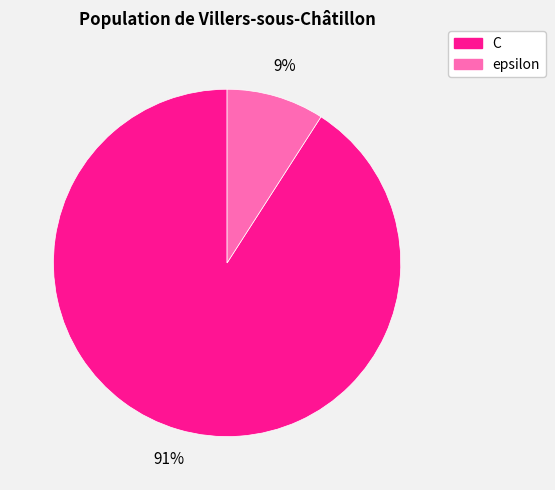

The epsilon slice represents 9% of the pie. True or false?

True